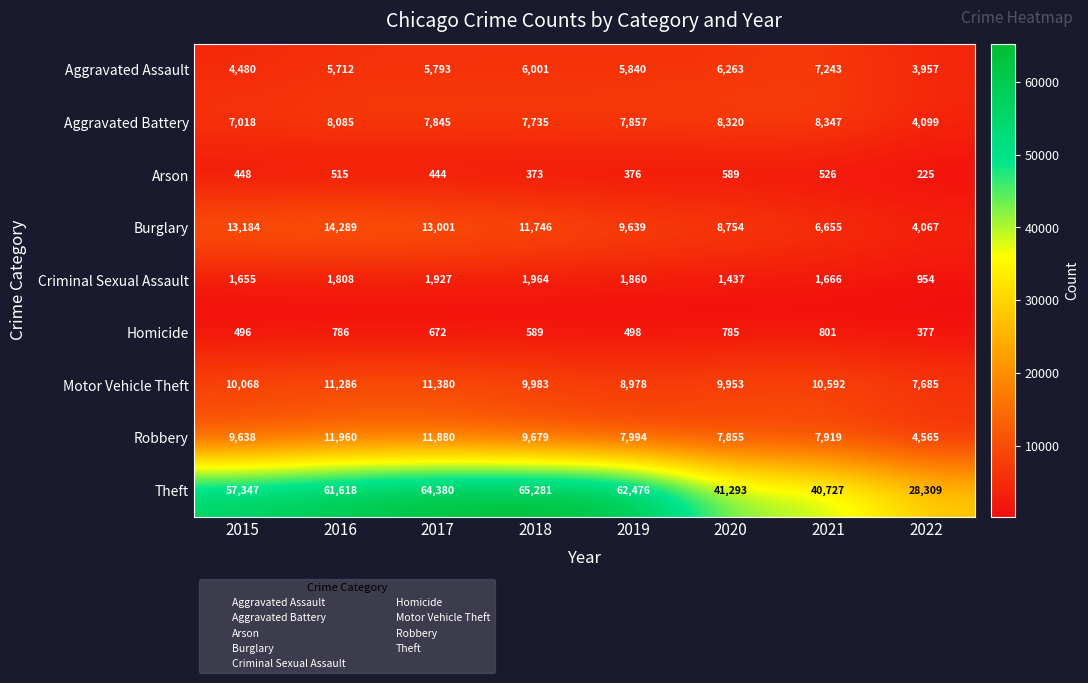

At which category does the chart reach its minimum across all series?

2022